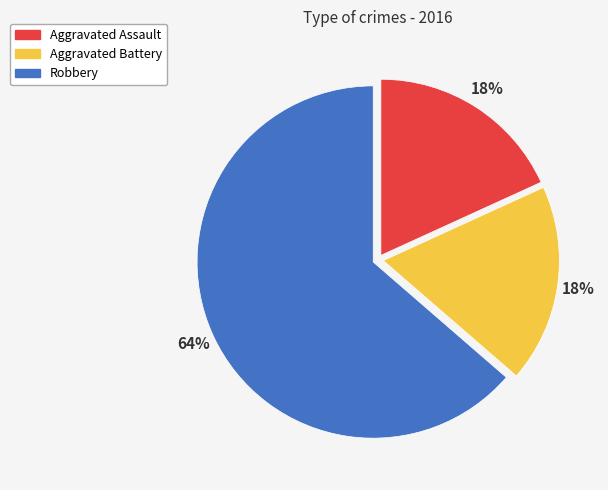

Count the number of slices in the pie.

3